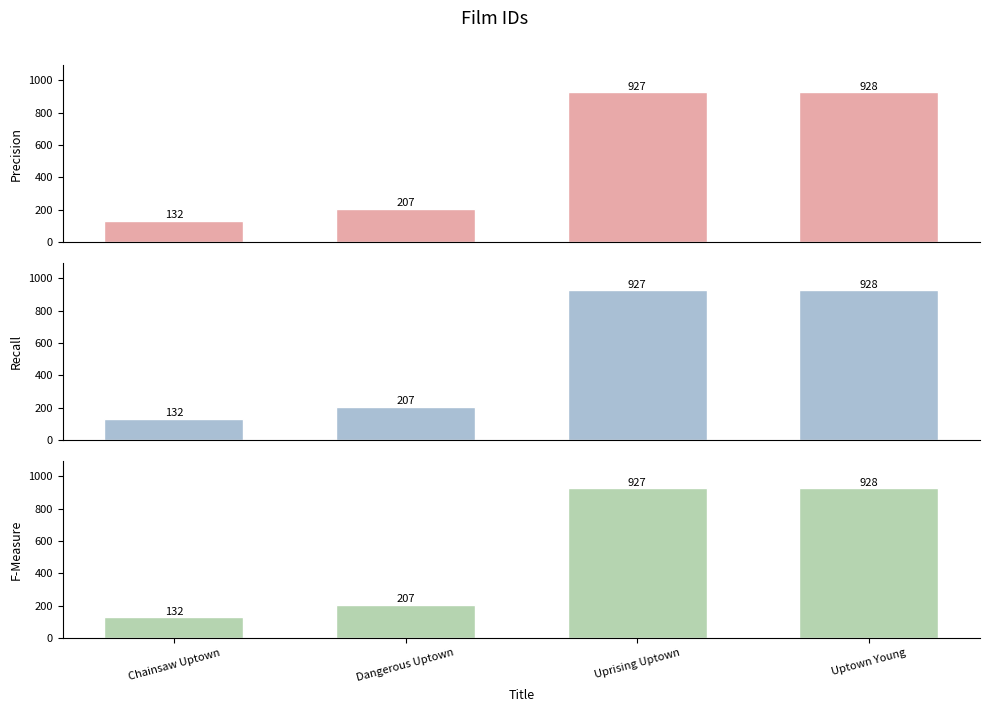

Where does the Precision series first go above 927?

Uptown Young